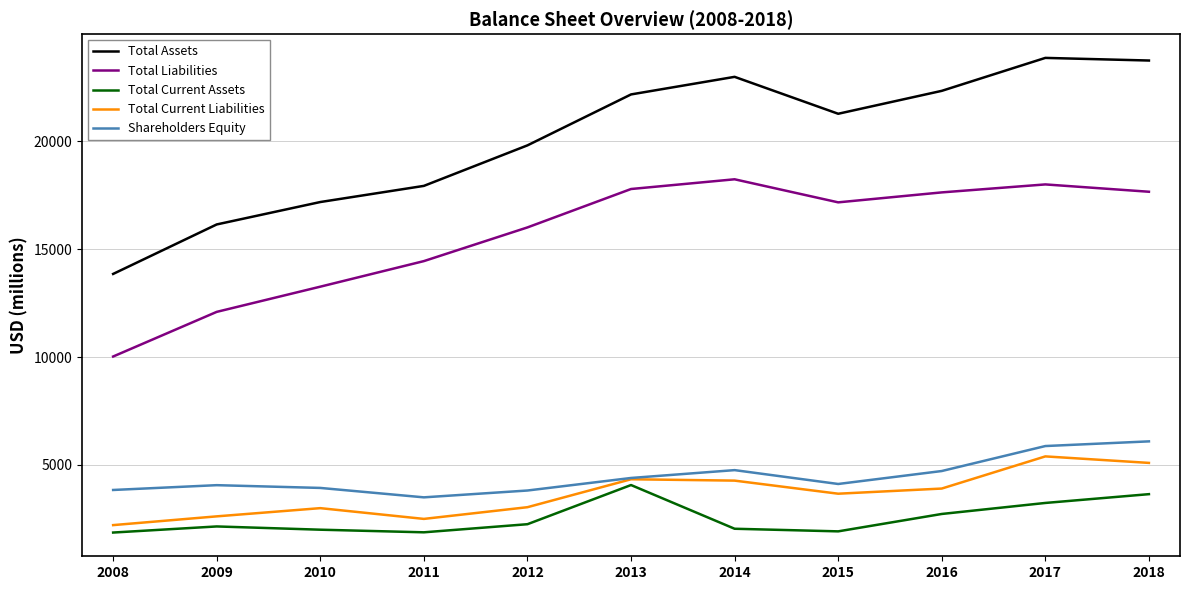

At which category does Total Liabilities reach its first local valley?

2015